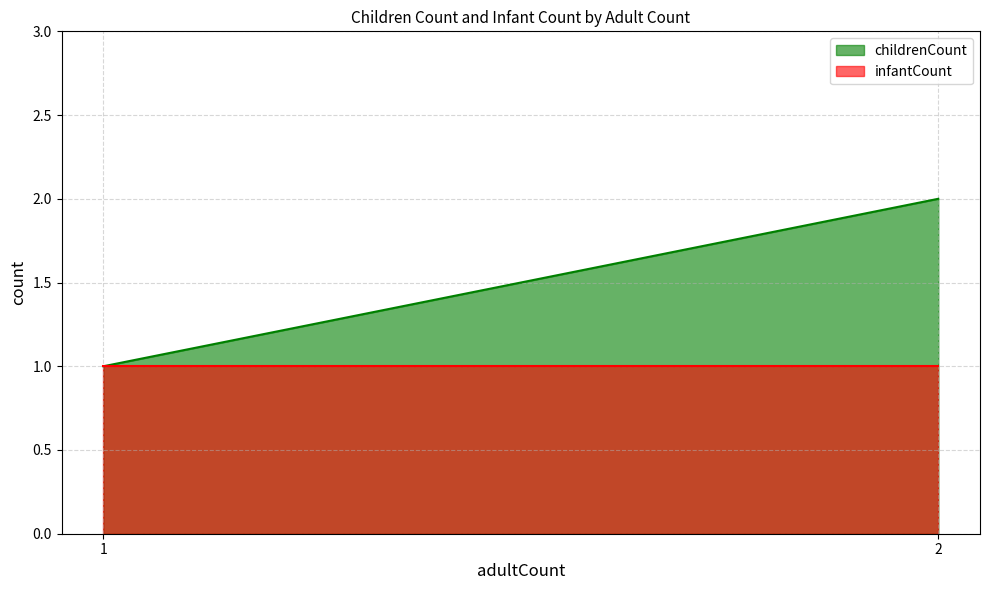

The childrenCount series shows 1 at 2. True or false?

False